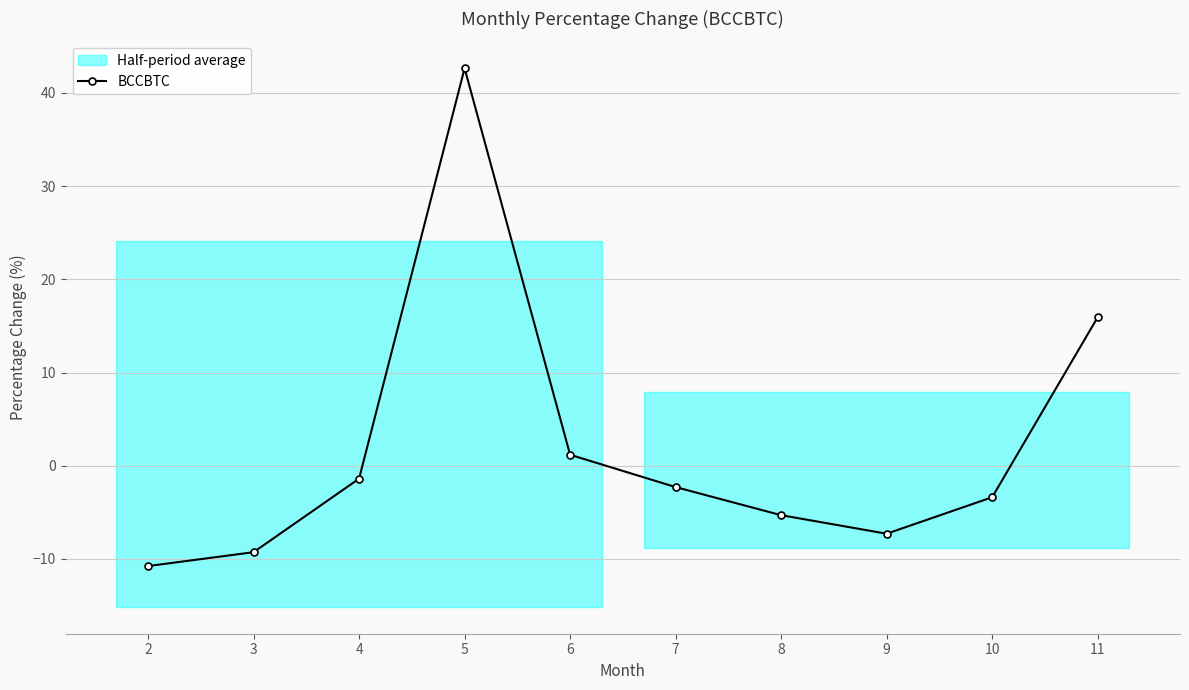

Reading right to left, list all the values displayed in this chart.

11=15.9	10=-3.4	9=-7.3	8=-5.3	7=-2.3	6=1.2	5=42.6	4=-1.4	3=-9.3	2=-10.8